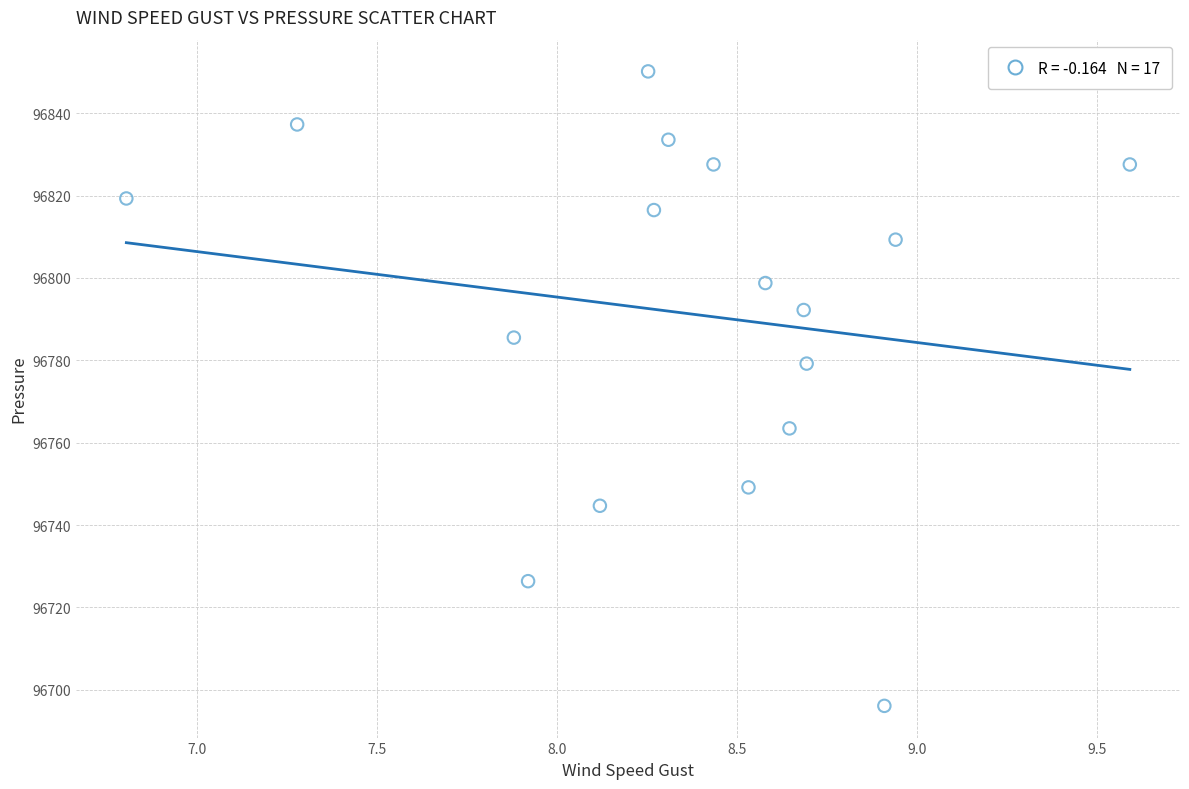

What Y value in the scatter plot is closest to 96773?

96779.2